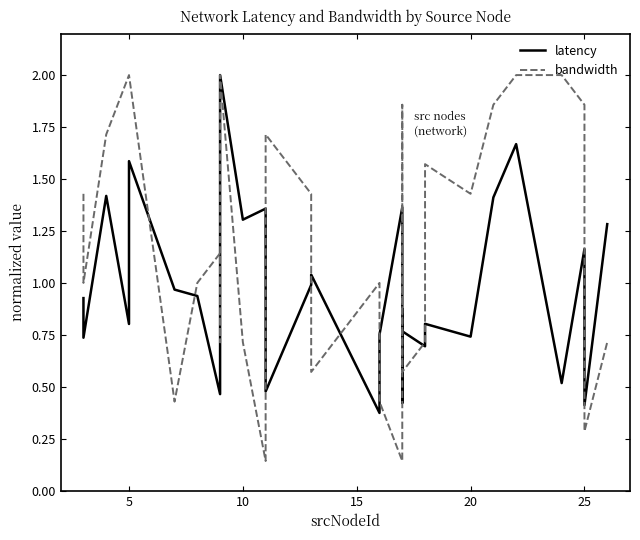

What is the value of the bandwidth point at the 19th from the left?

0.7